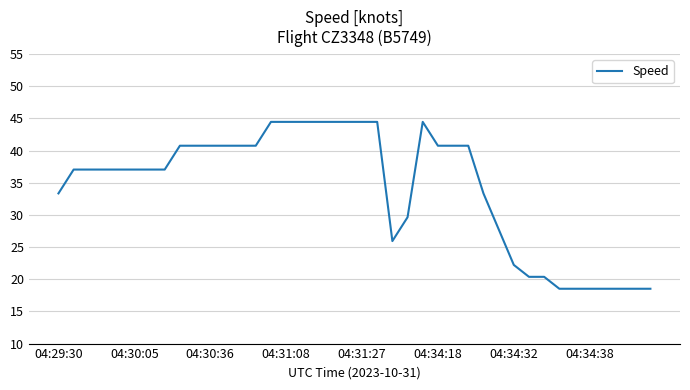

What is the difference between the maximum and minimum values?

25.9